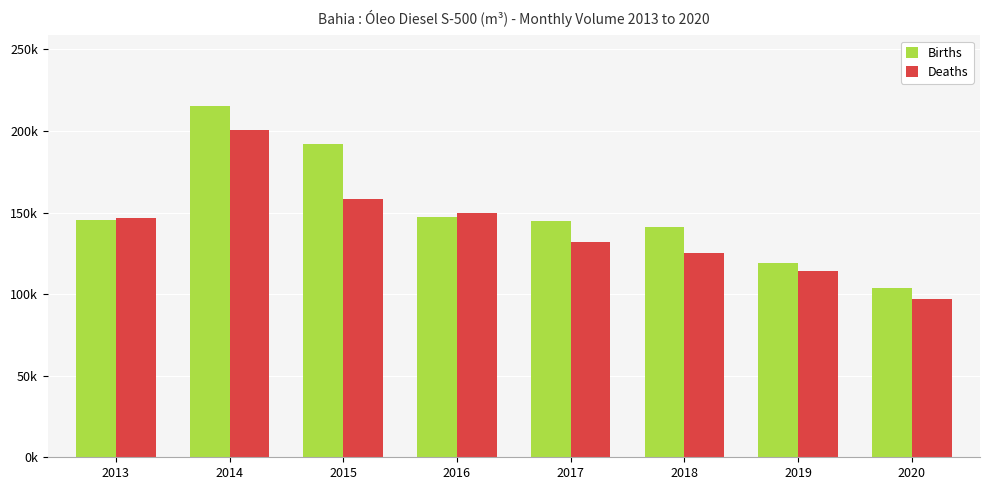

Are the bars grouped side by side (vs. stacked)?

Yes